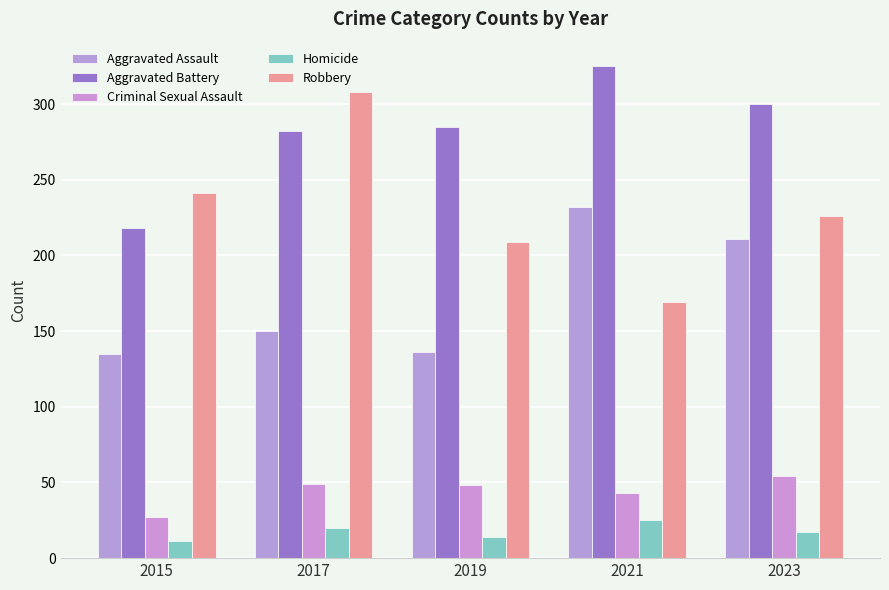

At which category is the sum across all series the highest?

2017